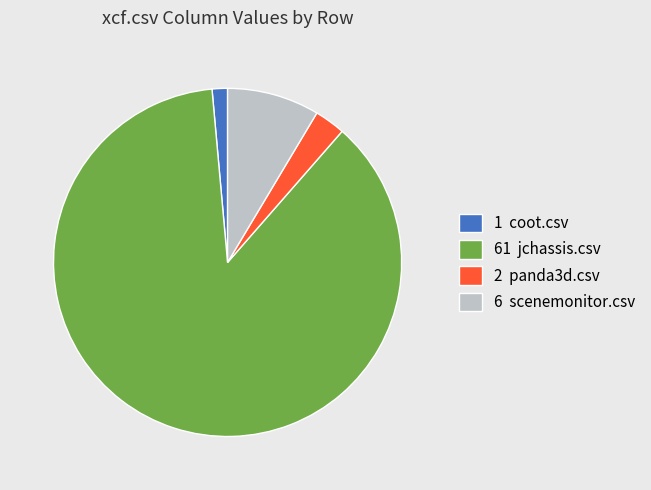

Between 6 scenemonitor.csv and 61 jchassis.csv, which is larger?

61 jchassis.csv